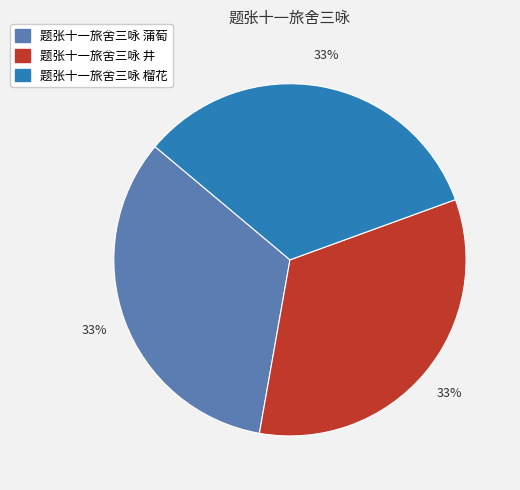

Does any single category account for the majority?

No